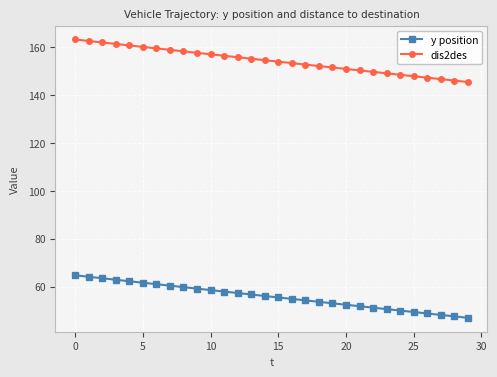

How many series are shown in this chart?

2